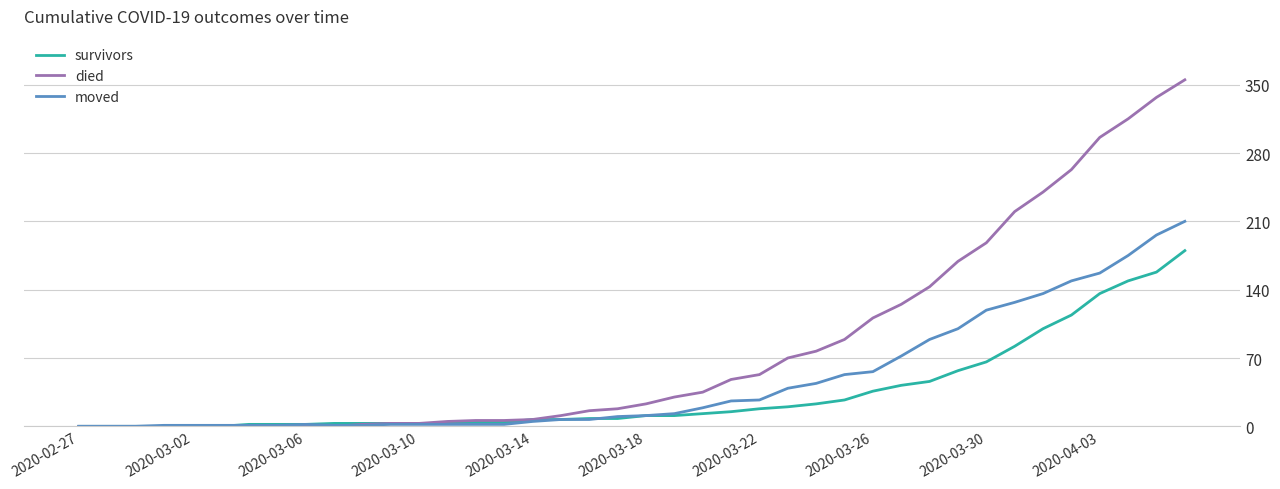

Which series has the widest spread of values?

died